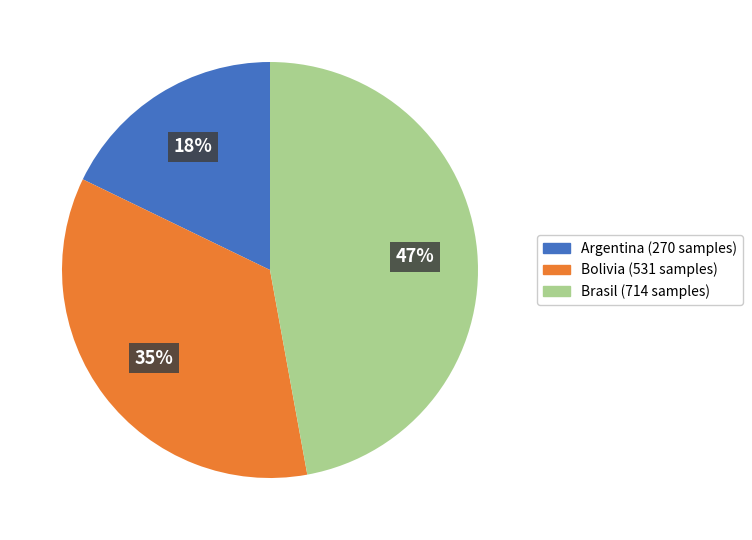

To the nearest percent, what is the average slice percentage?

33%